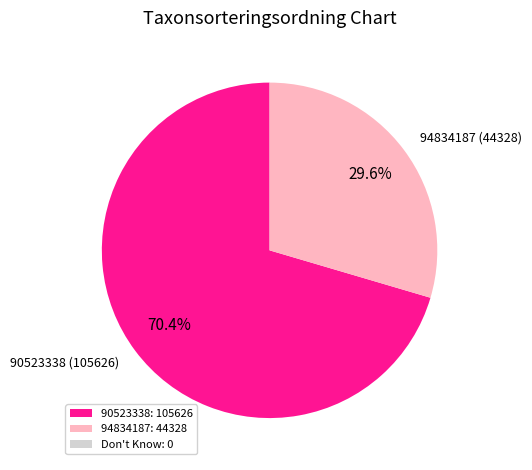

Which category has the biggest portion of the pie?

90523338